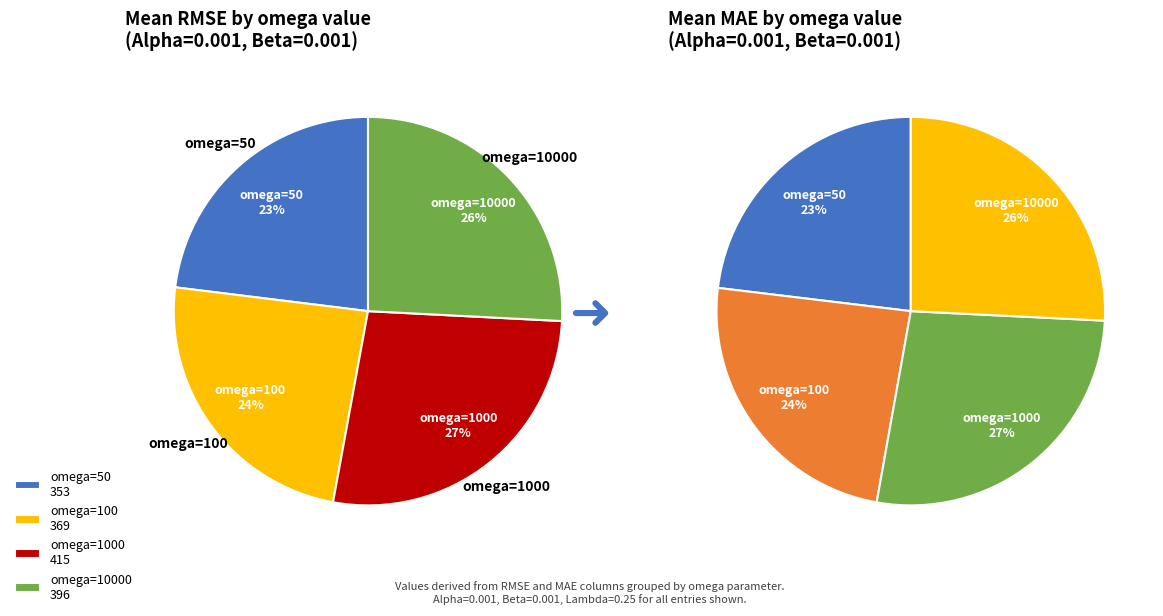

What is the change in value from omega=100 to omega=10000?

+26.6